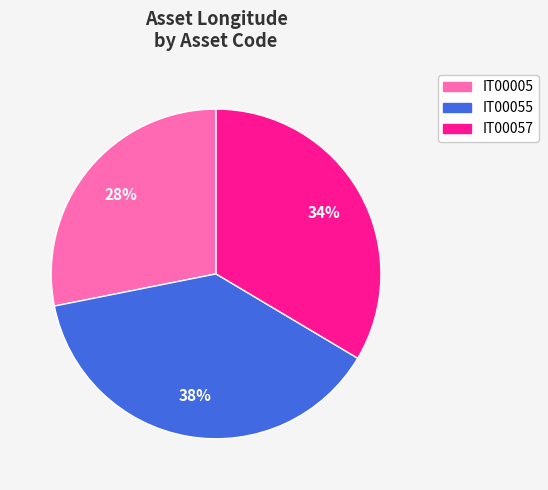

Approximately how many times larger is the value at IT00005 compared to IT00055?

0.7